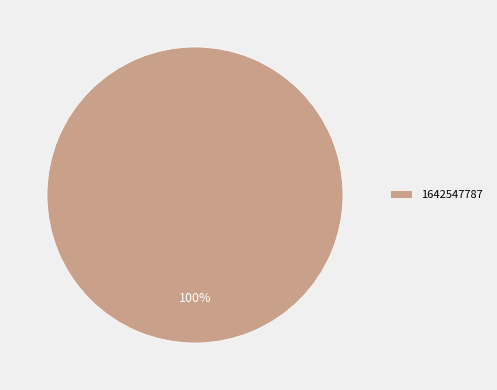

Does any single category account for the majority?

Yes